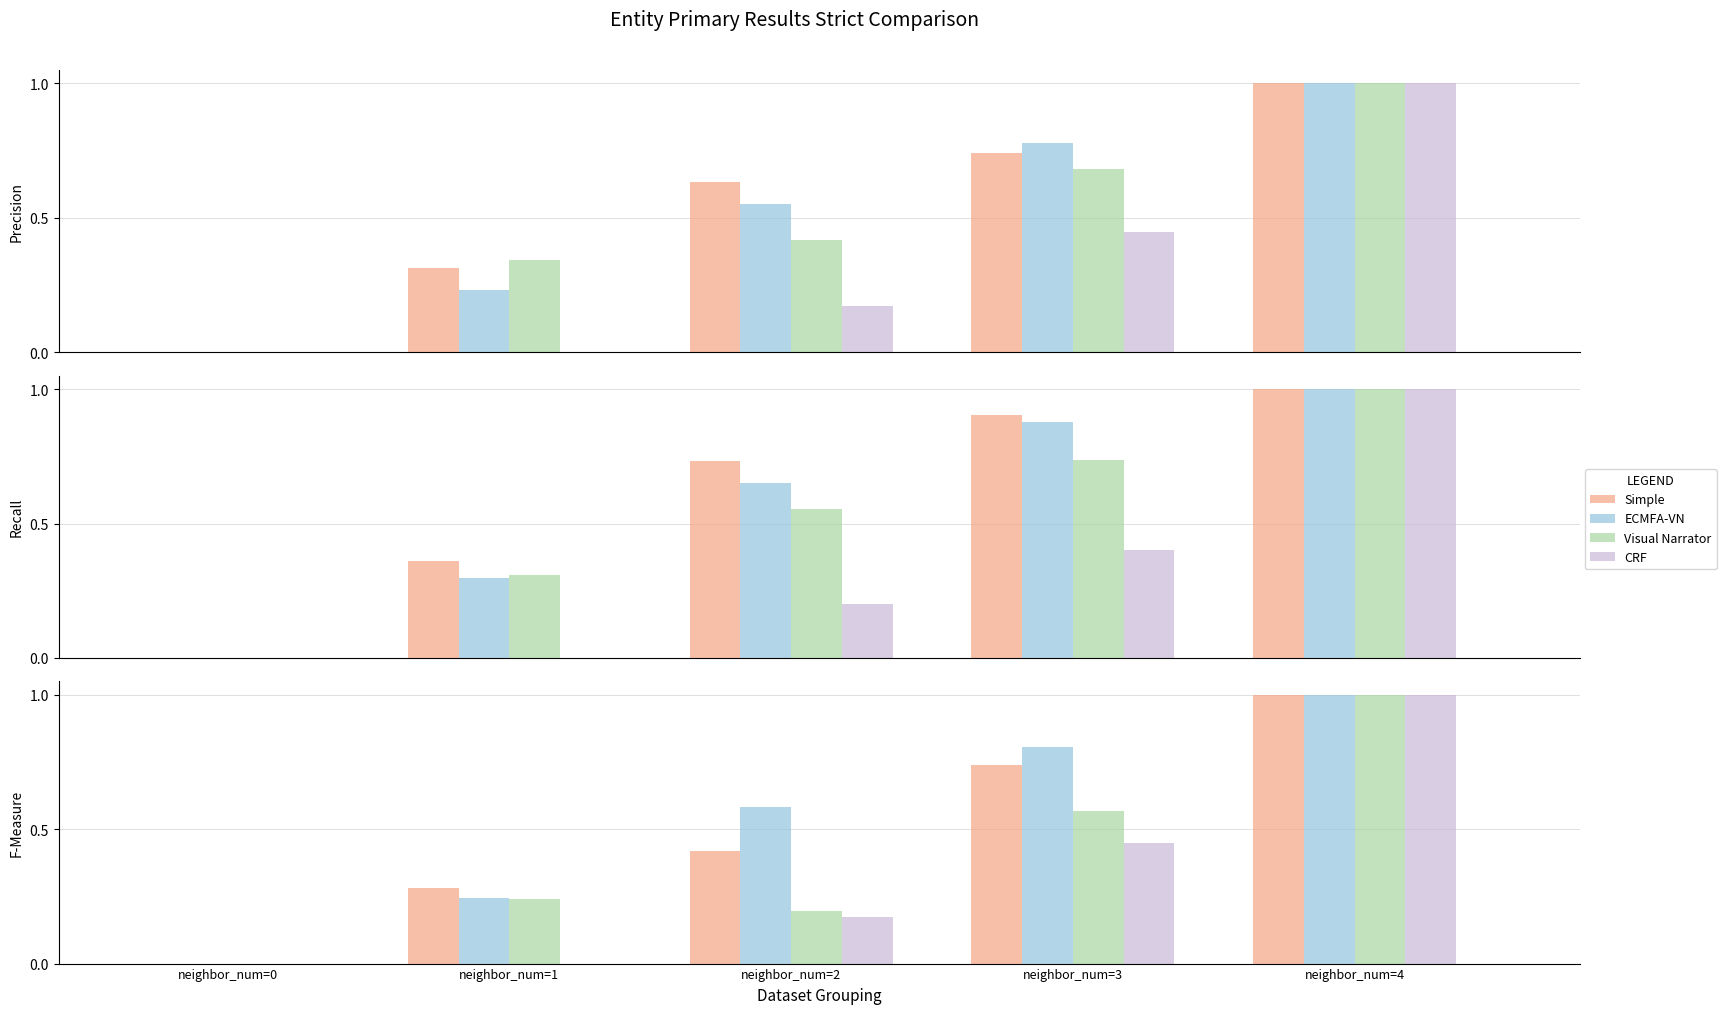

Is it true that Simple equals 0.4 at neighbor_num=0?

False